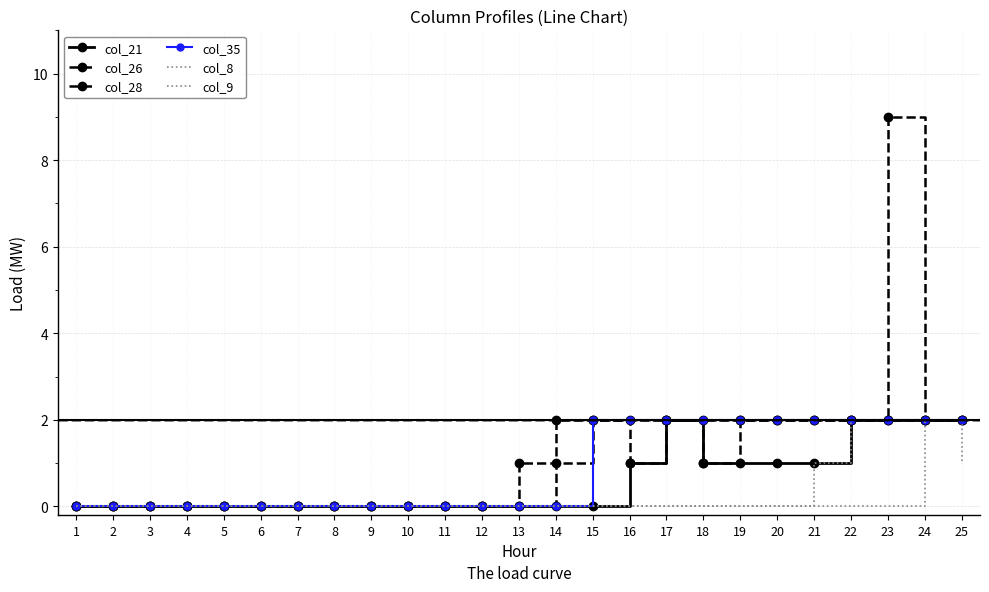

The value of col_21 at 19 is 2. True or false?

False